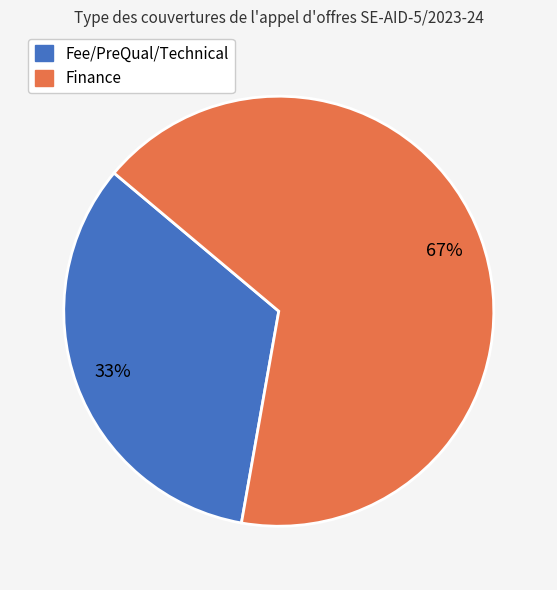

Which slice is the largest?

Finance